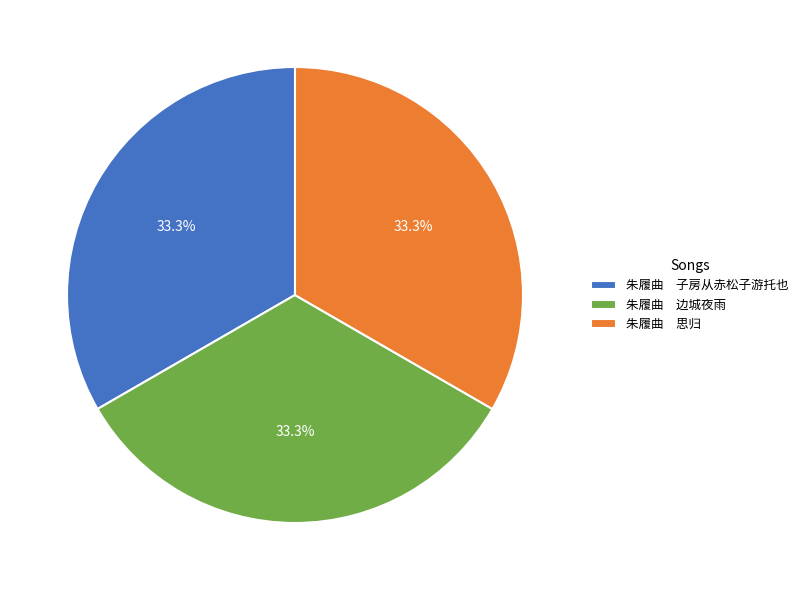

Does any single category account for the majority?

No